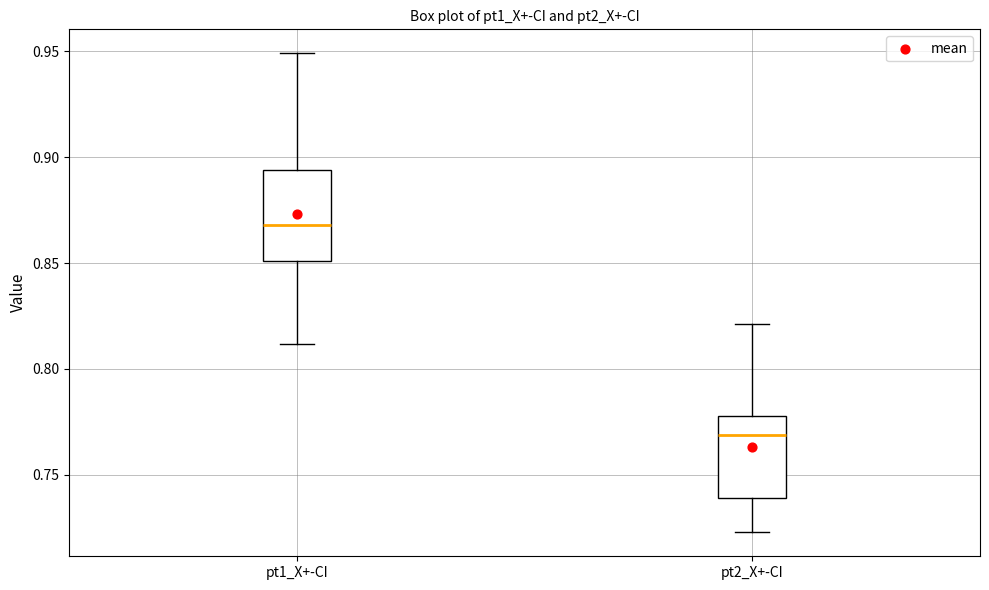

Reading left to right, read every box against the y-axis: the position of its median line, the range the box covers, and the ends of its whiskers. The values are not printed on the chart, so give them approximately, as read against the axis.

pt1_X+-CI: median 0.870, box 0.850 to 0.895, whiskers 0.810 to 0.950
pt2_X+-CI: median 0.770, box 0.740 to 0.780, whiskers 0.725 to 0.820